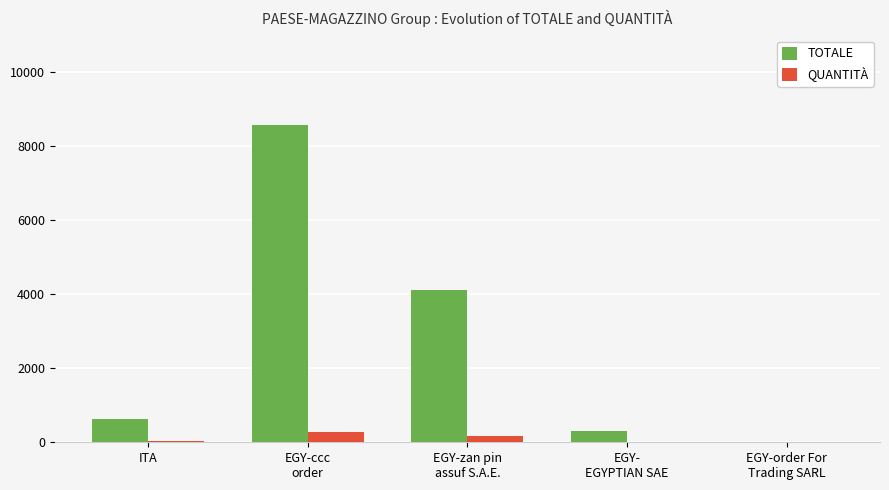

The QUANTITÀ series shows 290 at EGY-ccc
order. True or false?

True